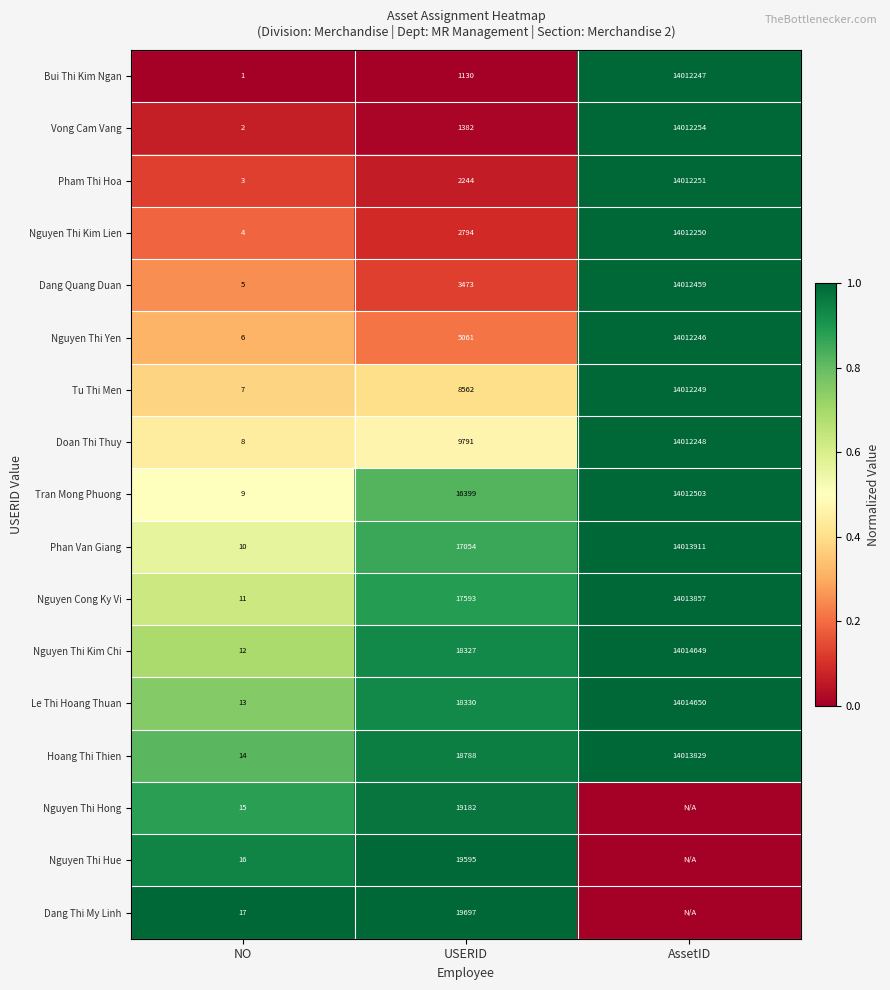

At which label does Nguyen Cong Ky Vi reach its minimum?

NO